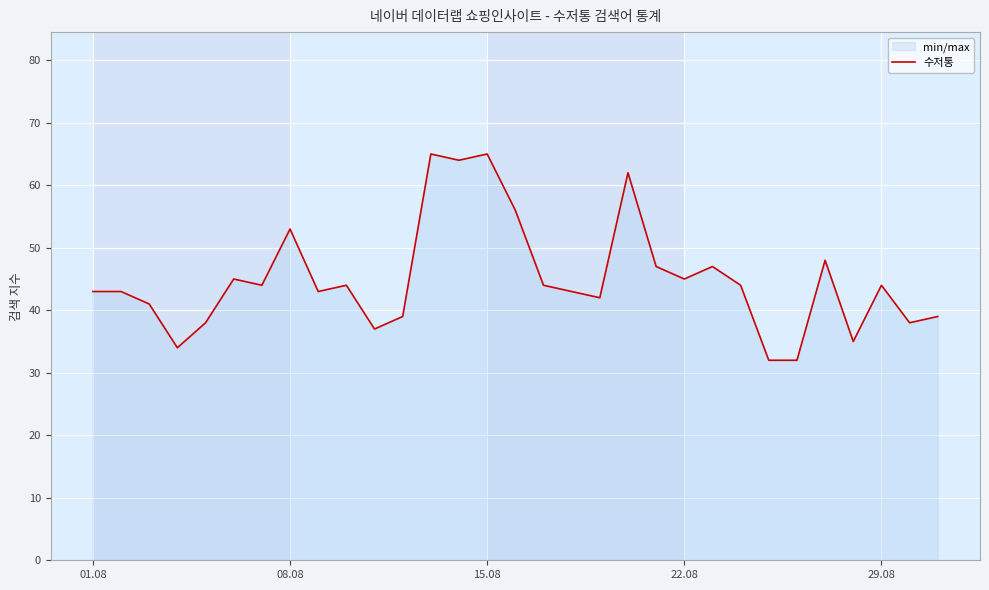

What is the minimum value shown in the chart?

32